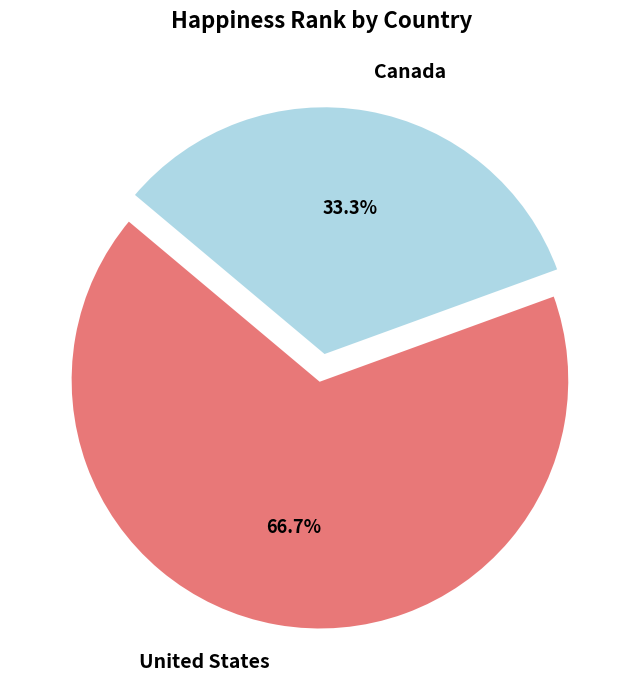

Which category has the smallest portion of the pie?

Canada